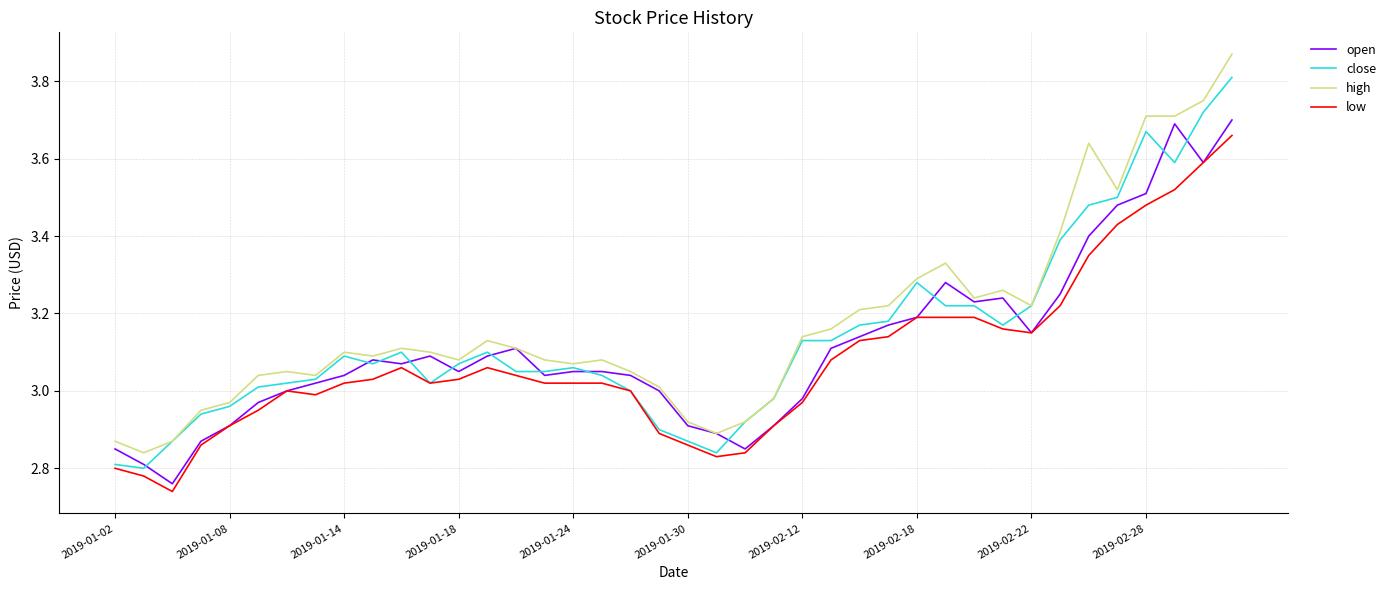

True or false: high and low intersect in this chart.

False